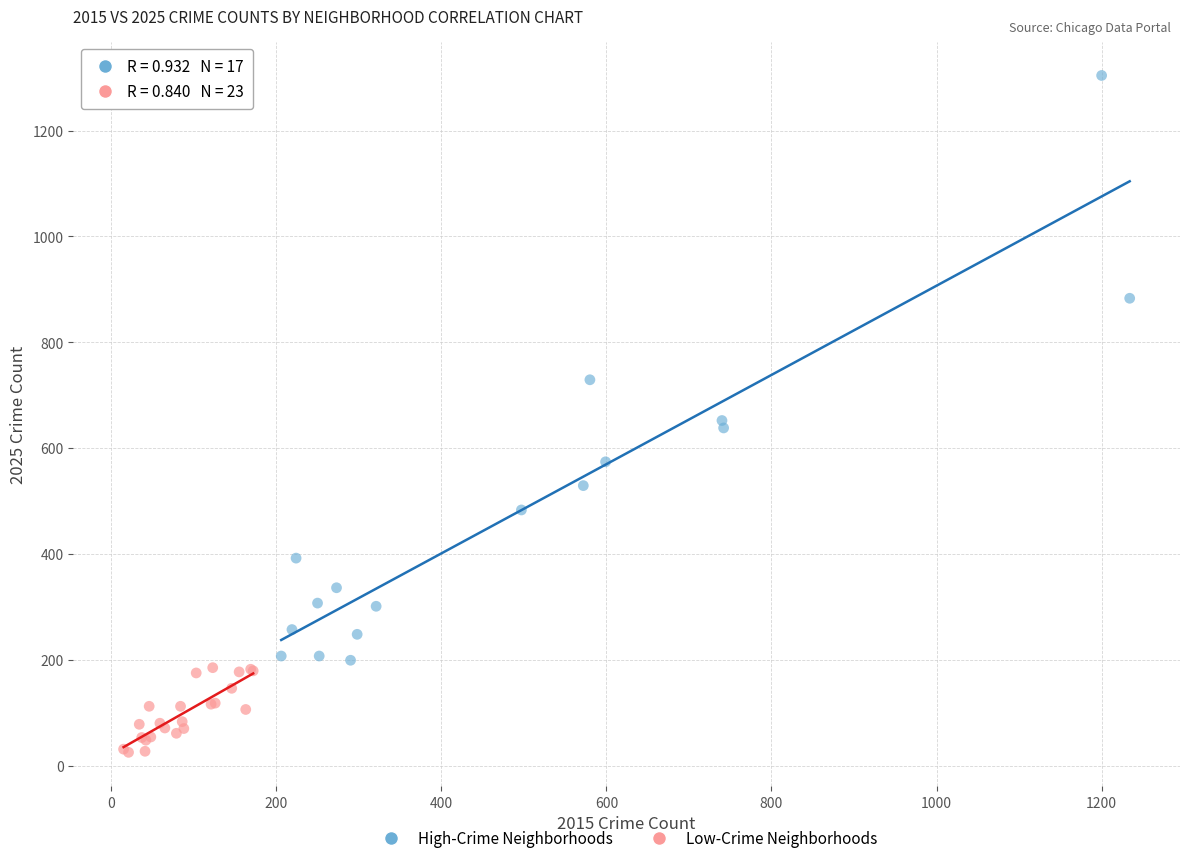

What are all the series names shown in the legend?

High-Crime Neighborhoods, Low-Crime Neighborhoods